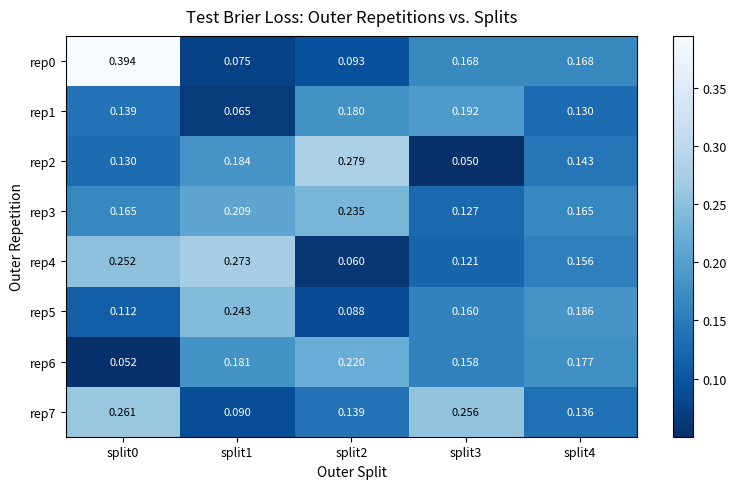

How many series are shown in this chart?

8